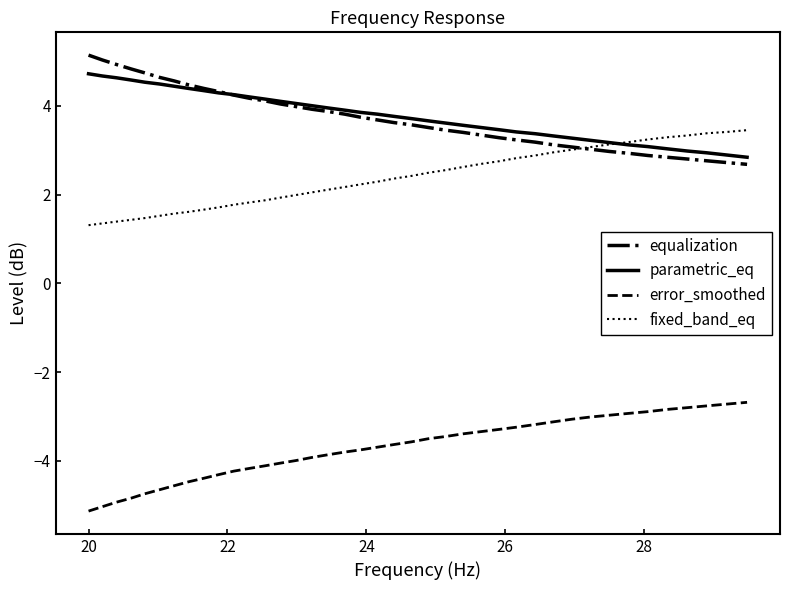

What is the maximum value shown in the chart?

5.1